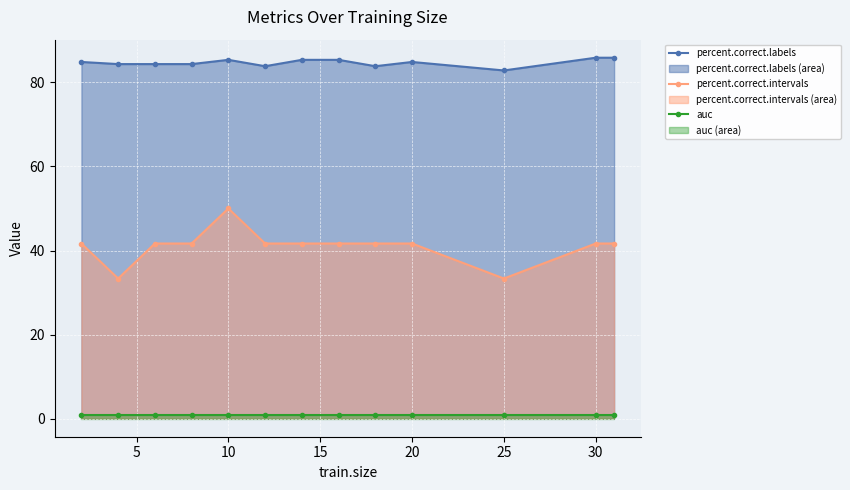

What is the average value of the percent.correct.labels series?

84.7